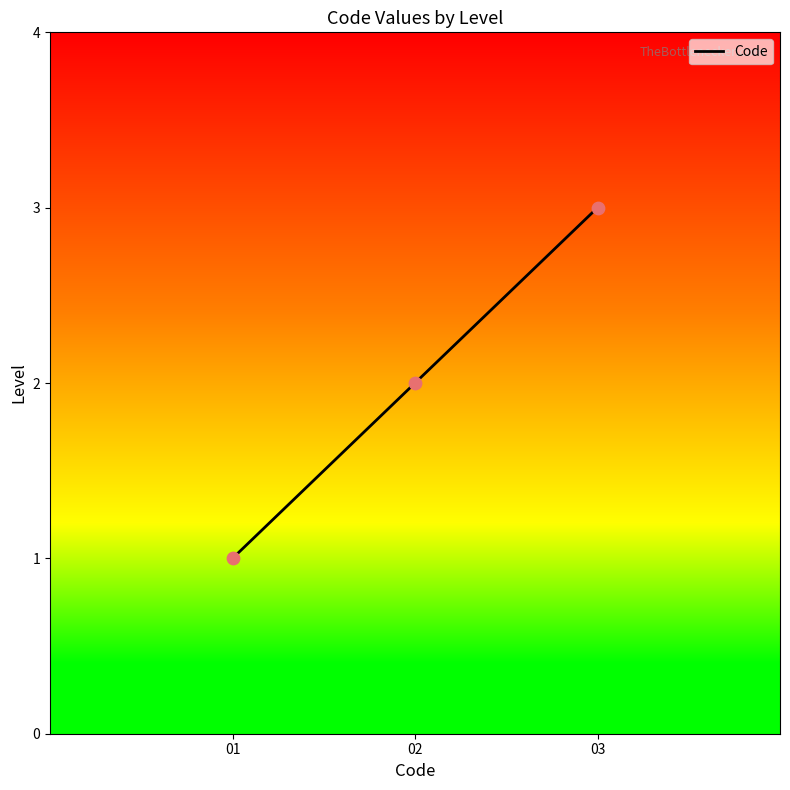

Between 03 and 02, which is larger?

03